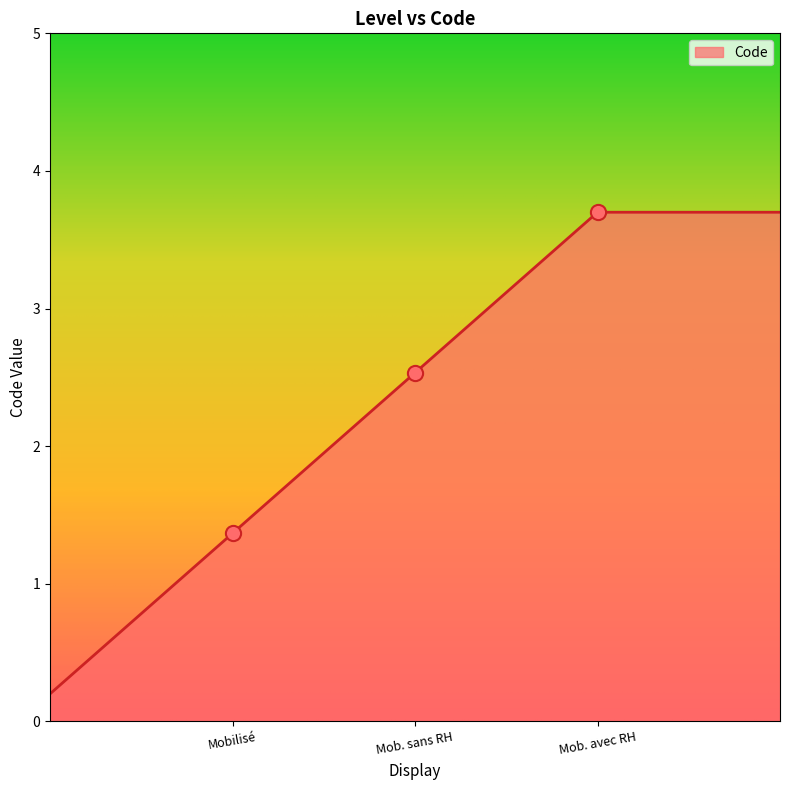

What is the maximum value shown in the chart?

3.7